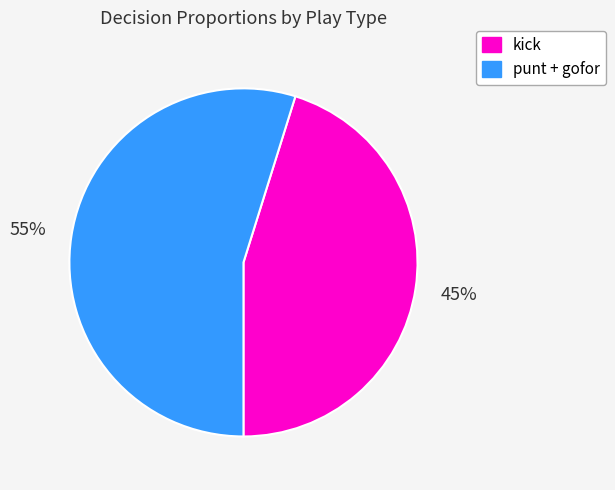

To the nearest percent, what is the difference between the largest and smallest slice percentages?

10%